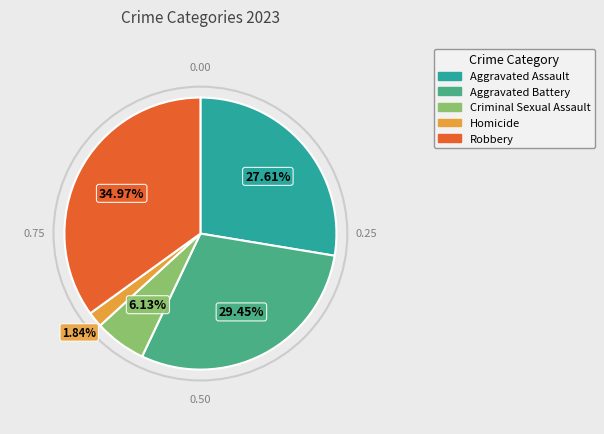

Combined, do Homicide and Robbery account for over 50%?

No